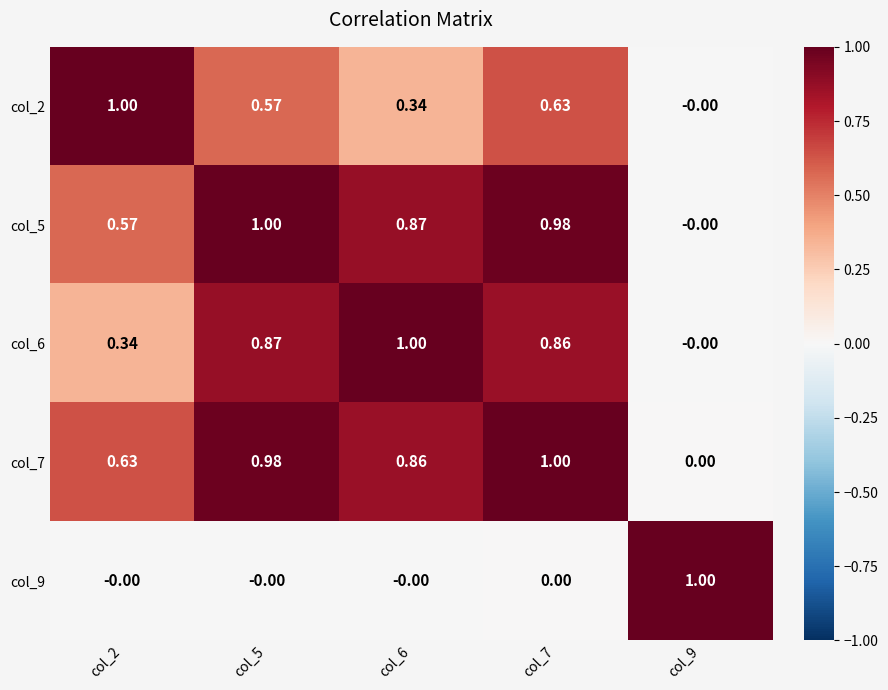

Is the value of col_5 at col_5 greater than the value of col_6 at col_5?

Yes